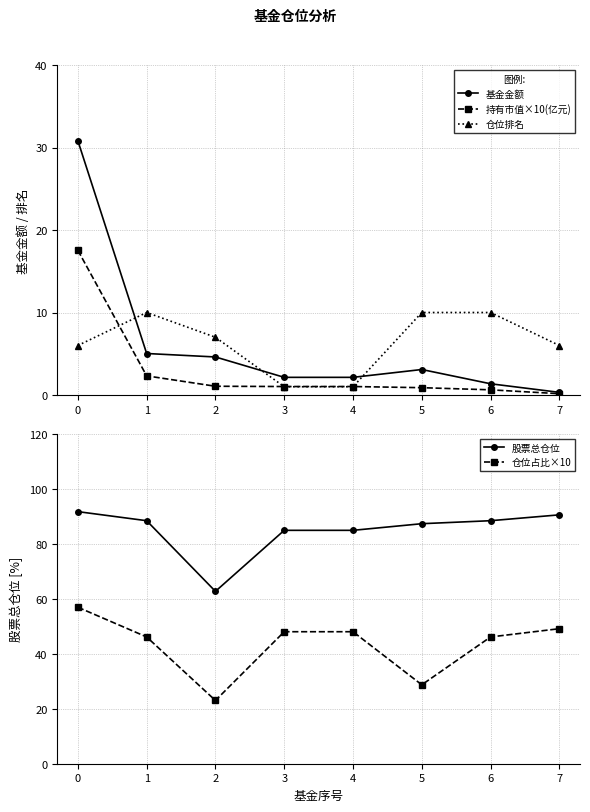

What is the value of the 持有市值×10(亿元) point at the 3rd from the left?

1.1